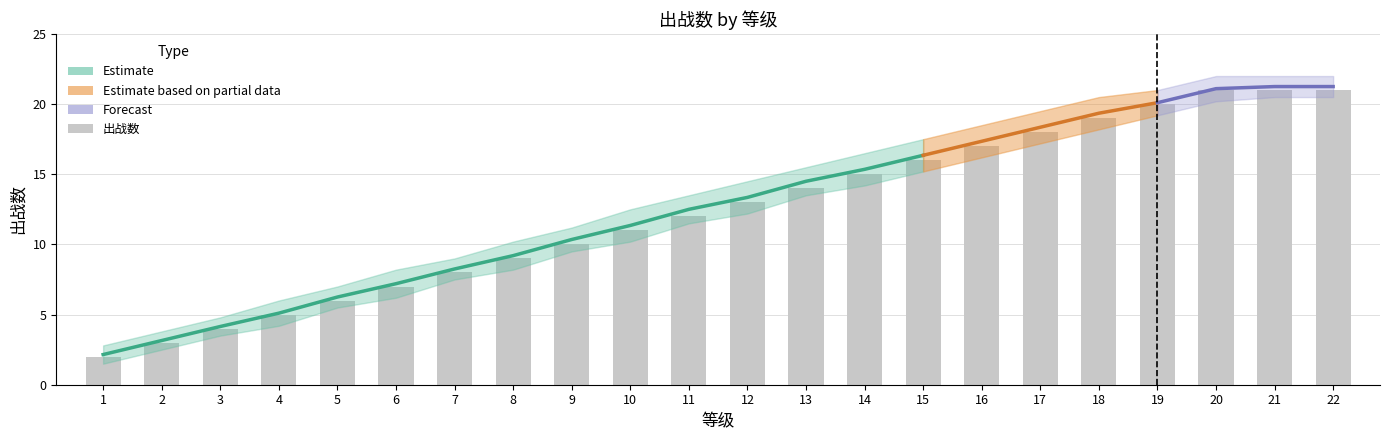

What is the difference between the maximum and minimum values in the 出战数 series?

19.0